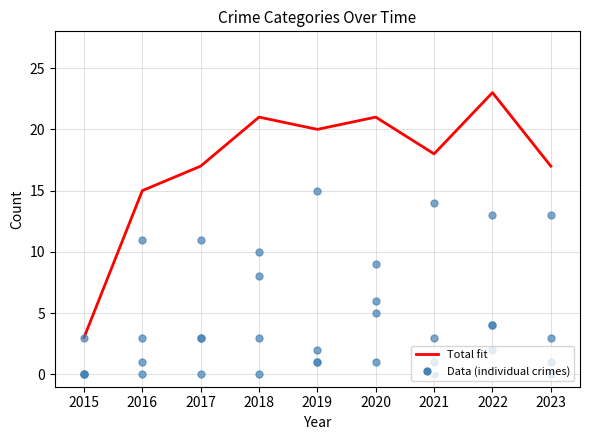

Reading left to right, list all the values displayed in this chart.

Total fit: 3	15	17	21	20	21	18	23	17
Robbery: 3	11	11	10	15	9	14	13	13
Aggravated Assault: 0	3	3	3	1	6	0	4	1
Aggravated Battery: 0	1	3	8	1	5	3	4	3
Criminal Sexual Assault: 0	0	0	0	2	1	1	2	0